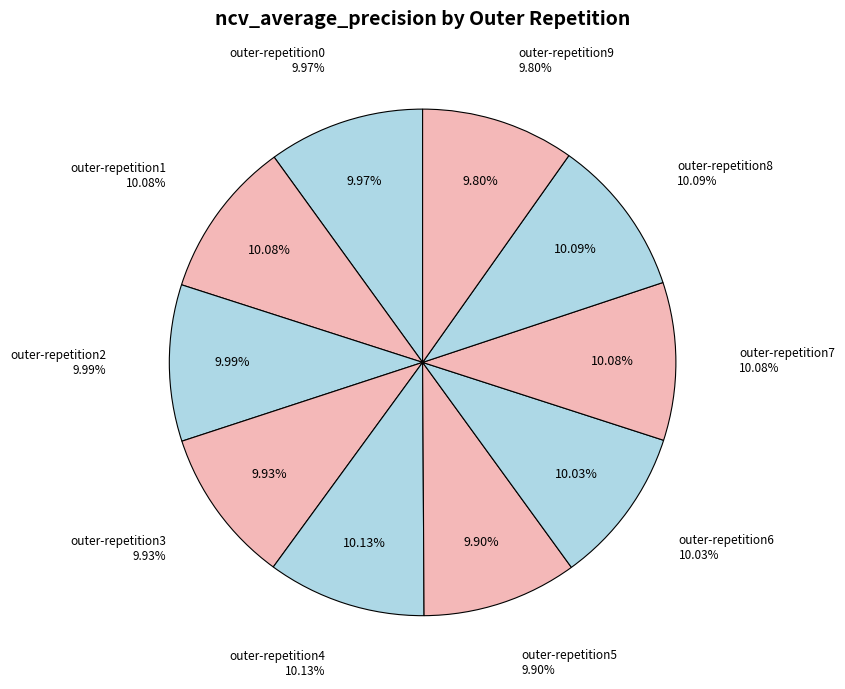

Which has a higher value, outer-repetition4 or outer-repetition5?

outer-repetition4